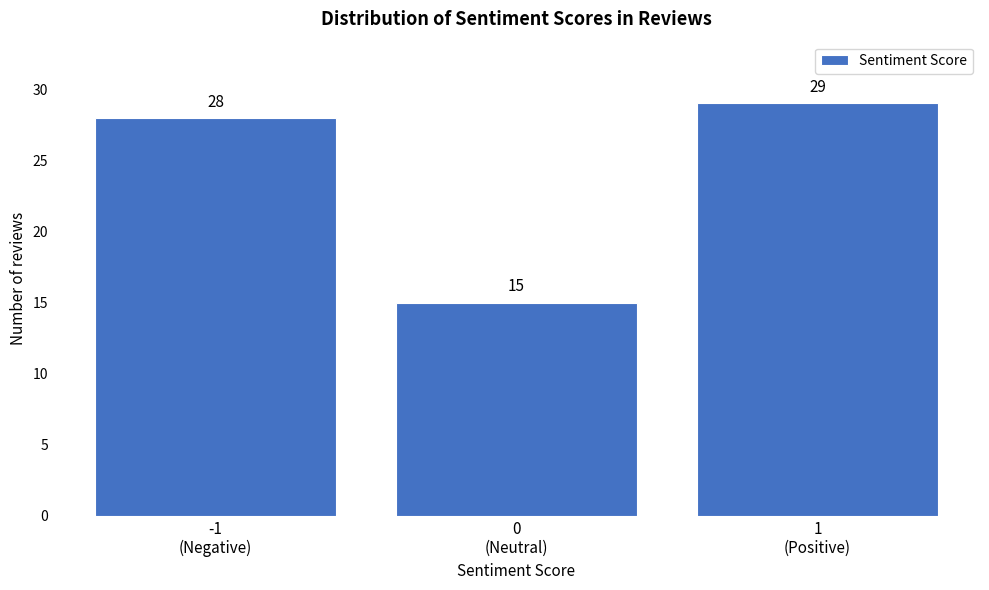

Reading left to right, transcribe all the data shown in this chart.

28	15	29